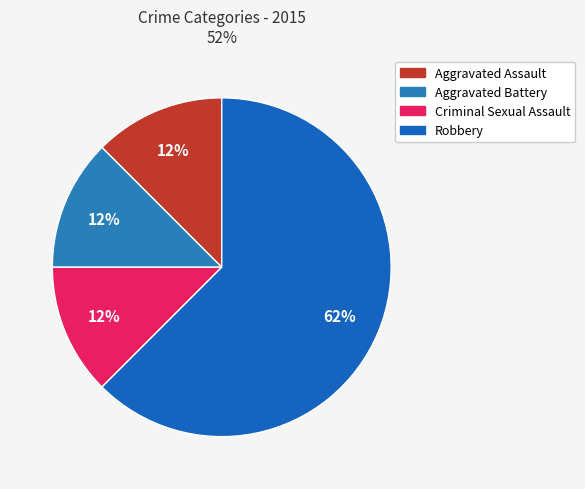

How many slices are in this pie chart?

4